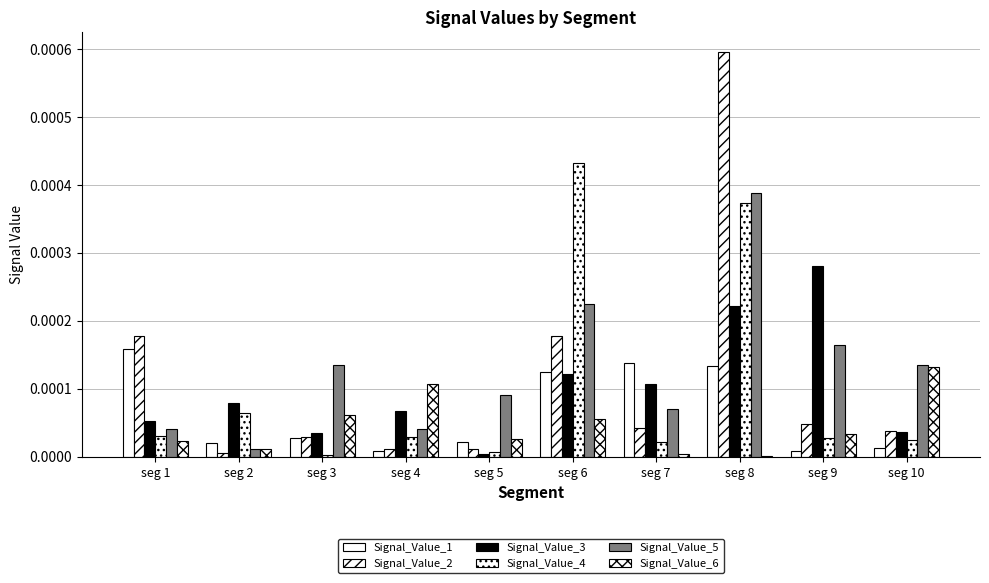

True or false: Signal_Value_5 has a value of 0.0 at seg 6.

False